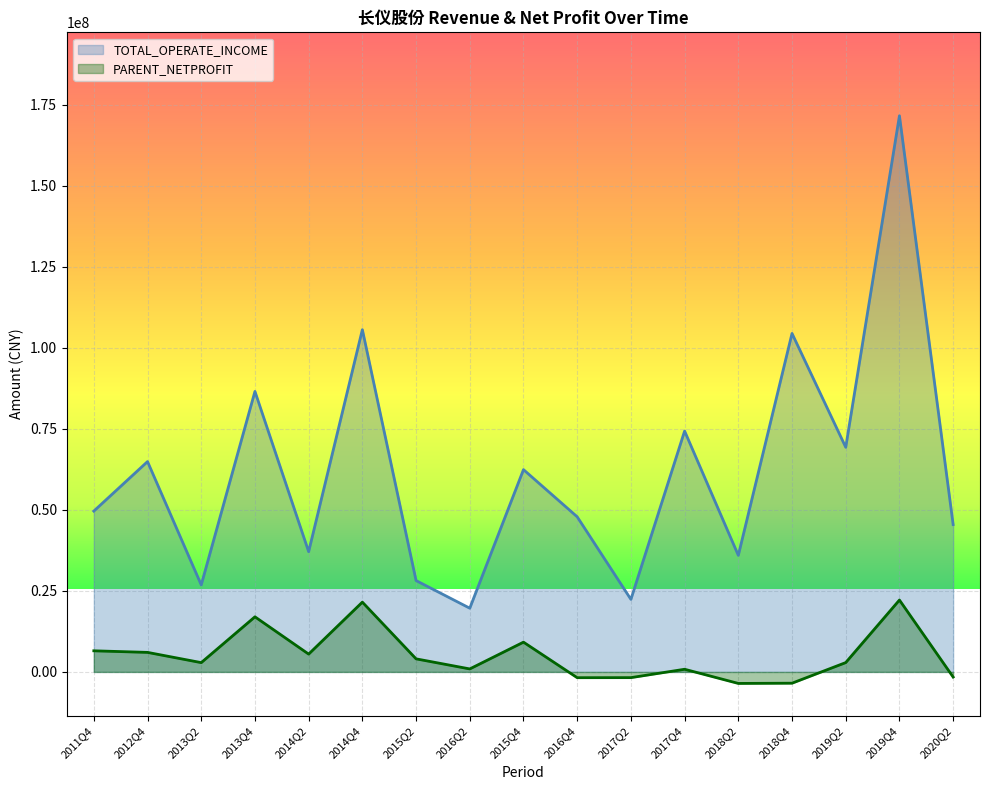

Rank the series at 2016Q2 from lowest to highest value.

PARENT_NETPROFIT, TOTAL_OPERATE_INCOME